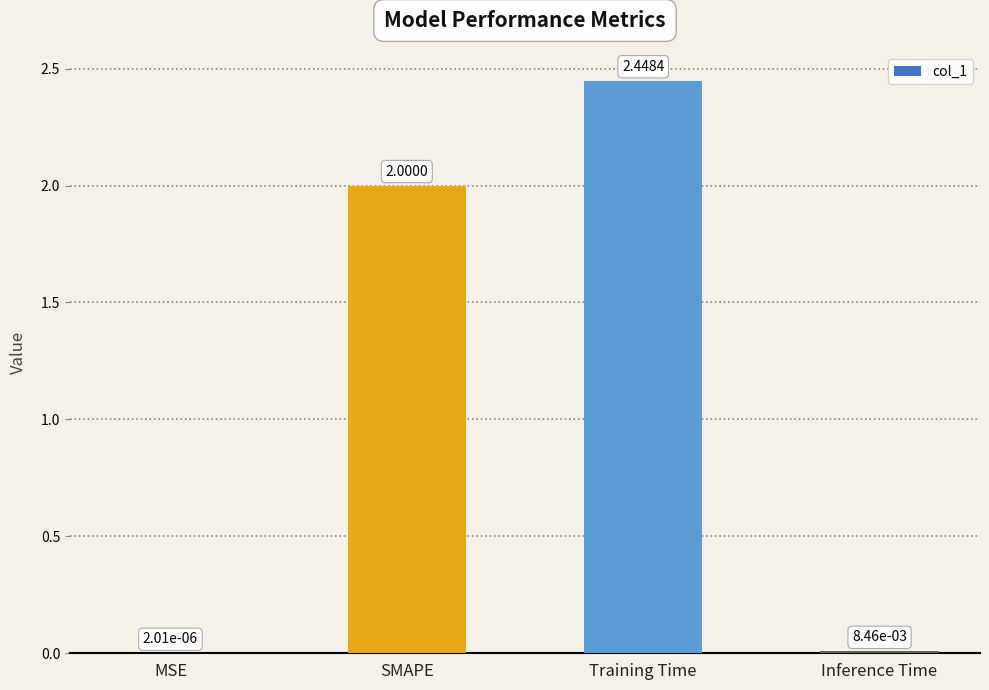

Which label corresponds to the largest value in the chart?

Training Time